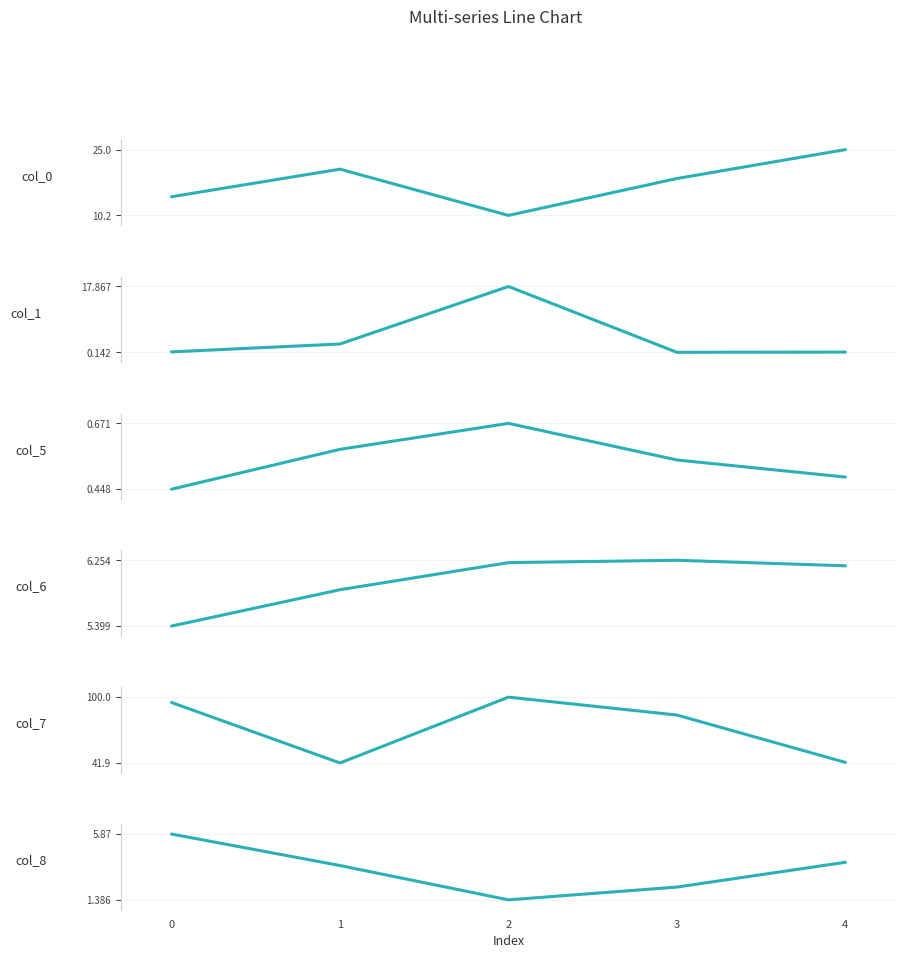

What is the difference between the maximum and minimum values in the col_0 series?

14.8